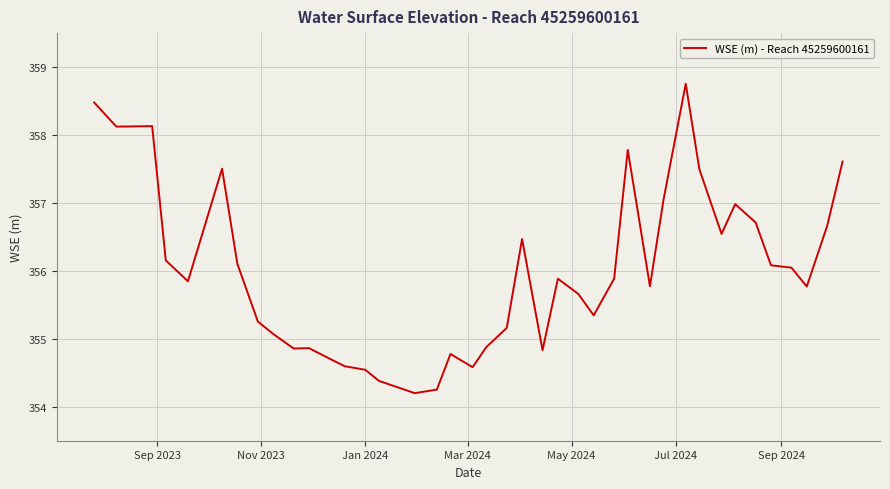

Reading right to left, list all the values displayed in this chart.

357.6	356.7	355.8	356.0	356.1	356.7	357.0	356.5	357.5	358.8	357.1	355.8	357.8	355.9	355.3	355.7	355.9	354.8	356.5	355.2	354.9	354.6	354.8	354.3	354.2	354.4	354.5	354.6	354.7	354.9	354.9	355.1	355.3	356.1	357.5	355.8	356.2	358.1	358.1	358.5